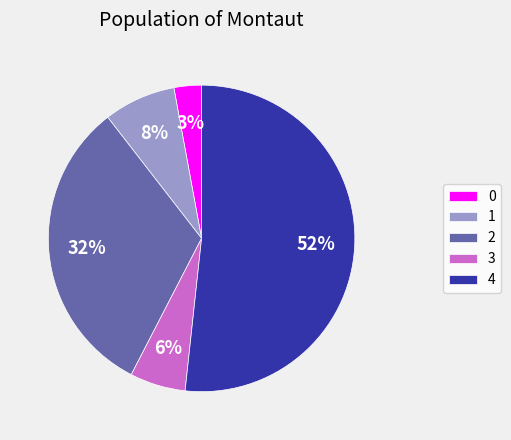

True or false: 3 accounts for 6% of the total.

True